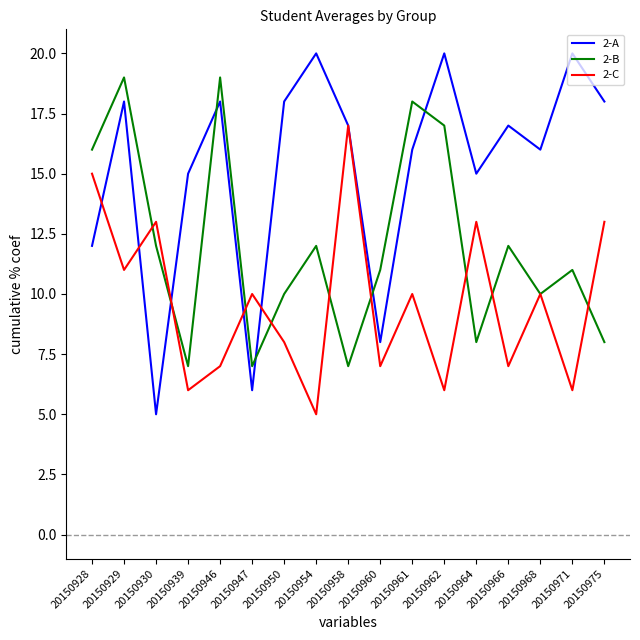

Which series changed the most between 20150958 and 20150960?

2-C